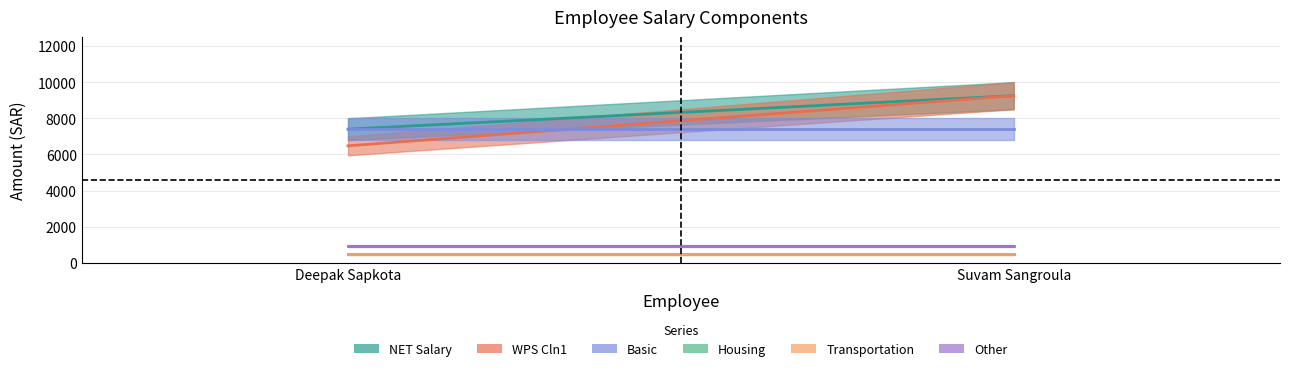

Rank the series at Suvam Sangroula from highest to lowest value.

NET Salary, WPS Cln1, Basic, Other, Housing, Transportation